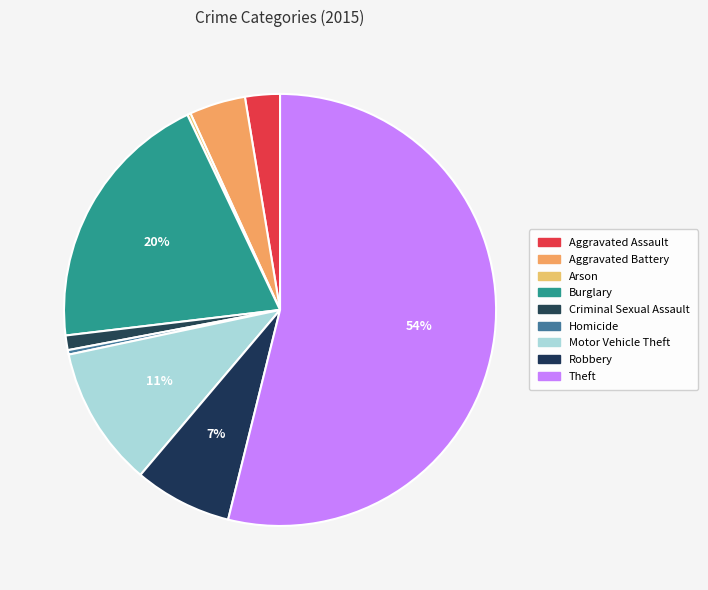

How much of the chart is everything except Criminal Sexual Assault?

98.9%